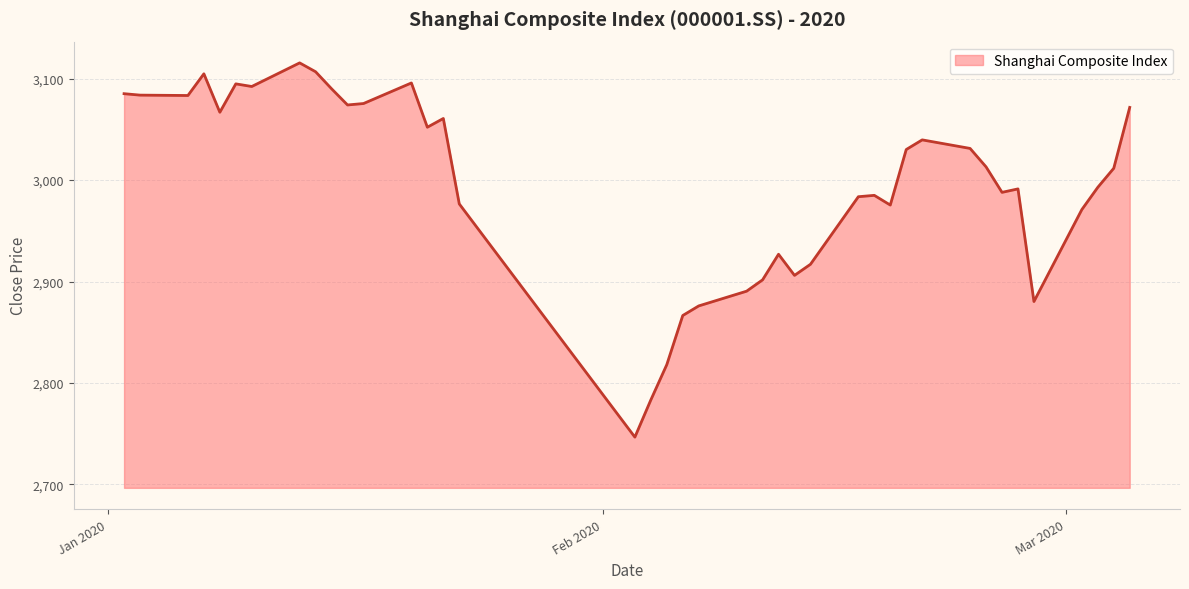

True or false: there are more than 1 points higher than both neighbors.

True